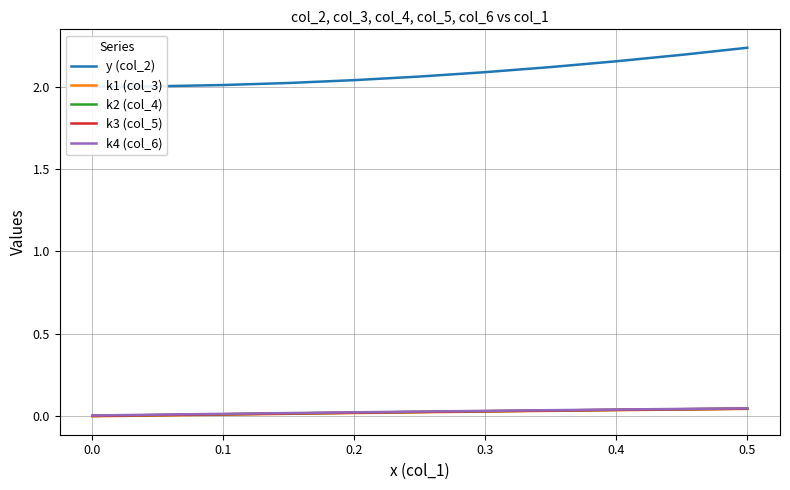

How many categories are shown in the chart?

11